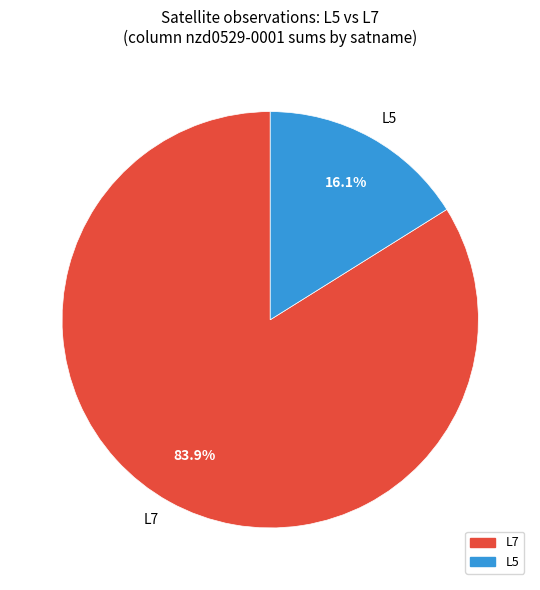

Approximately how many times larger is the value at L7 compared to L5?

5.2